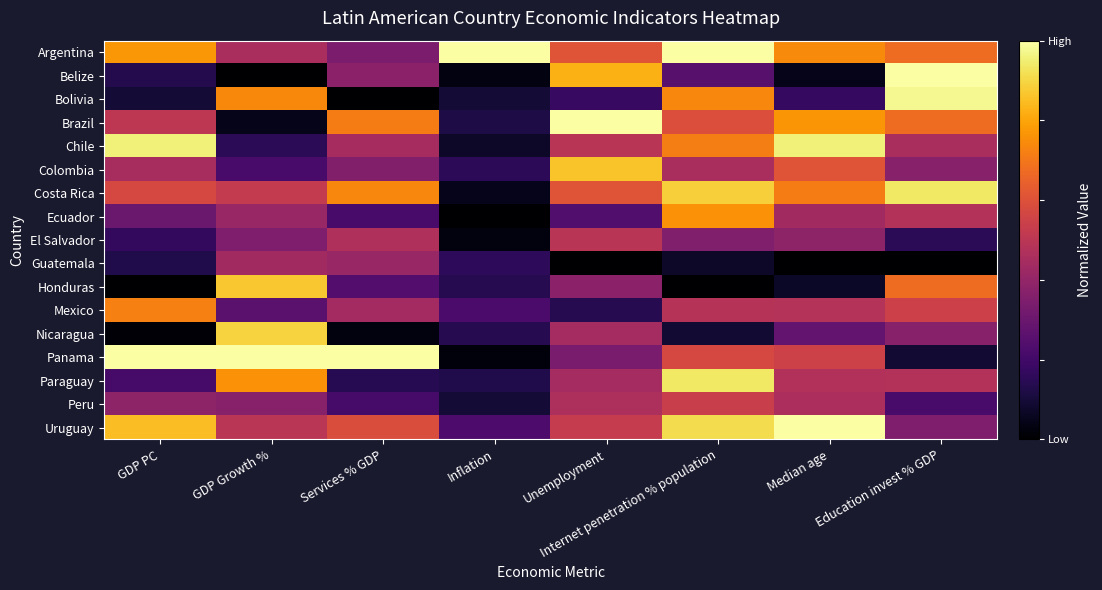

Which series changed the most between Inflation and Unemployment?

Brazil